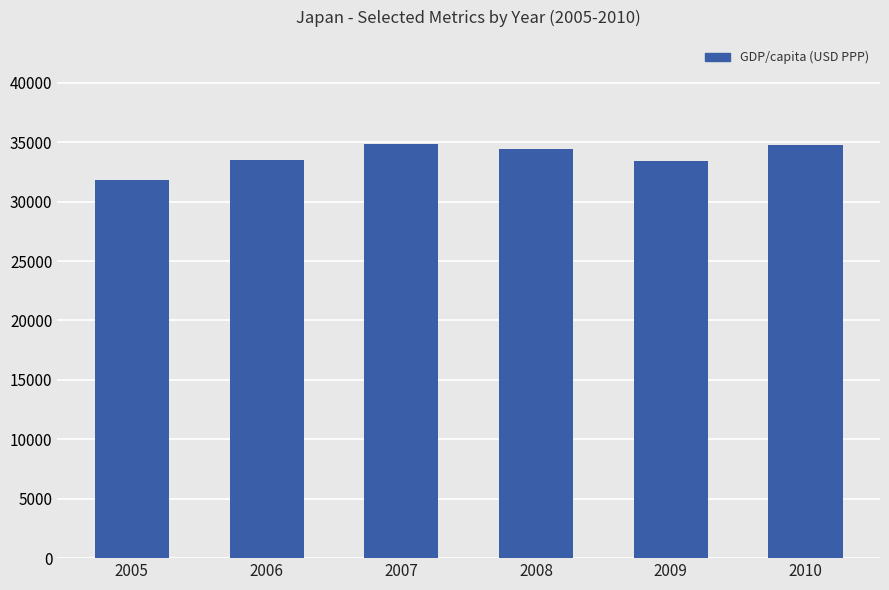

True or false: the data shows 31782 at 2005.

True